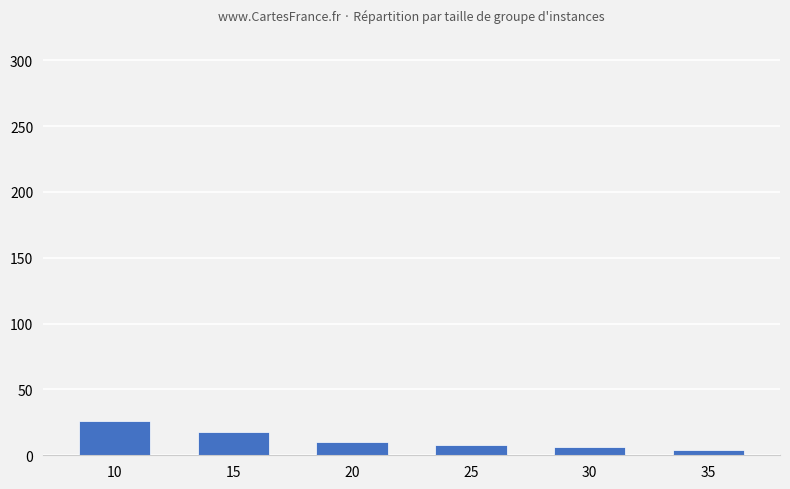

What is the difference between the second highest and minimum values?

14